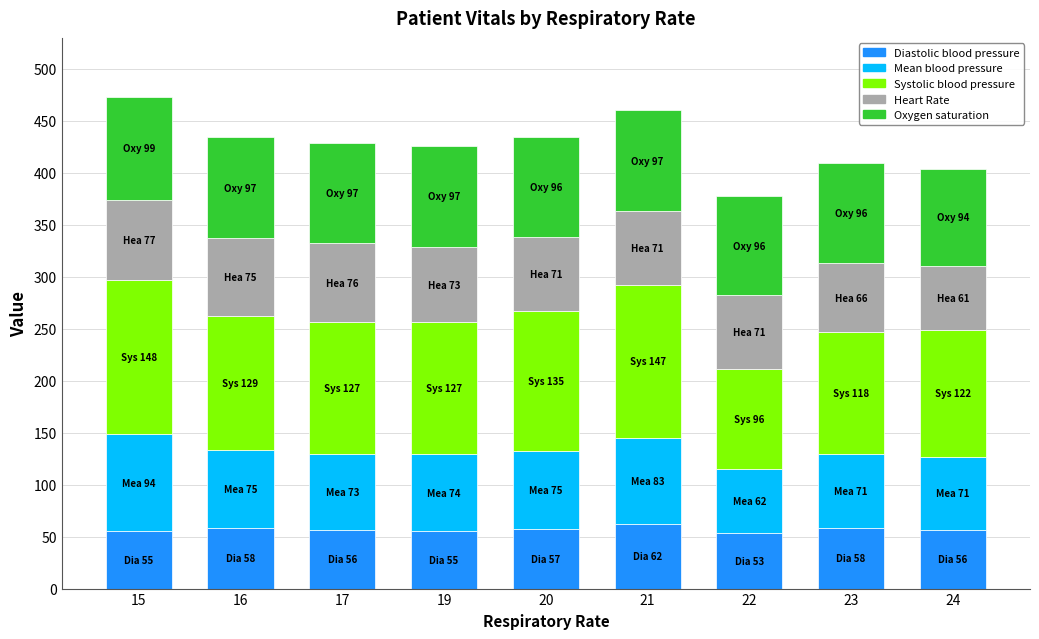

The Diastolic blood pressure series shows 97 at 16. True or false?

False